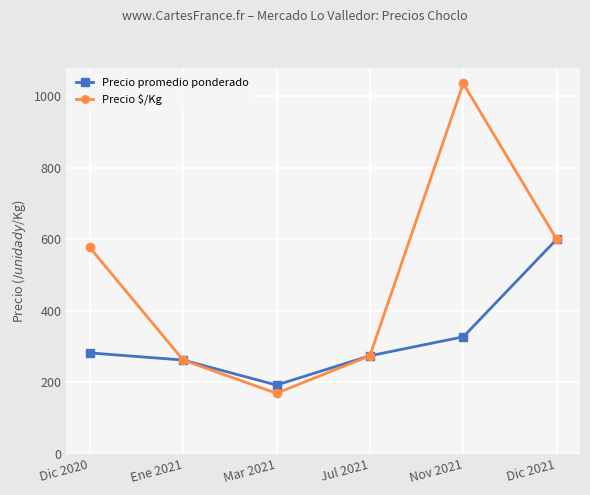

Is the value of Precio promedio ponderado at Dic 2021 greater than the value of Precio $/Kg at Dic 2020?

Yes